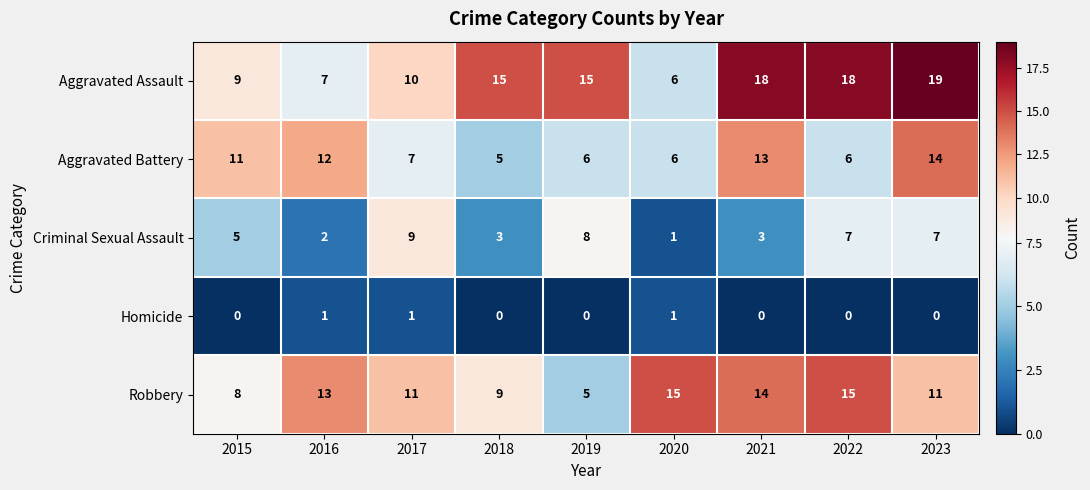

What is the approximate value of Robbery at 2018, to the nearest 10?

10